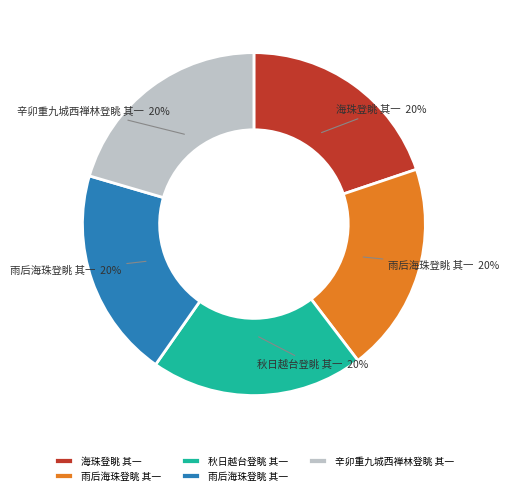

Is there any slice that represents more than half of the pie?

No